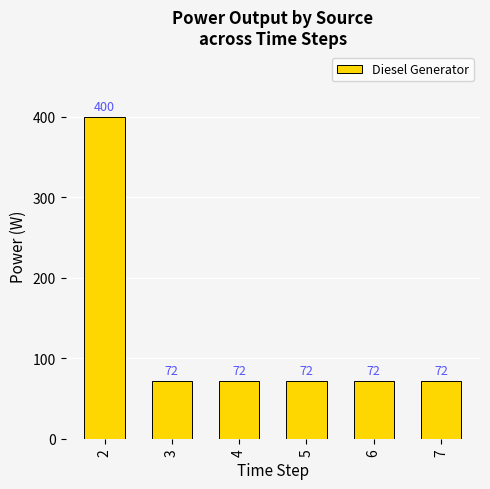

Does the chart contain any negative values?

No